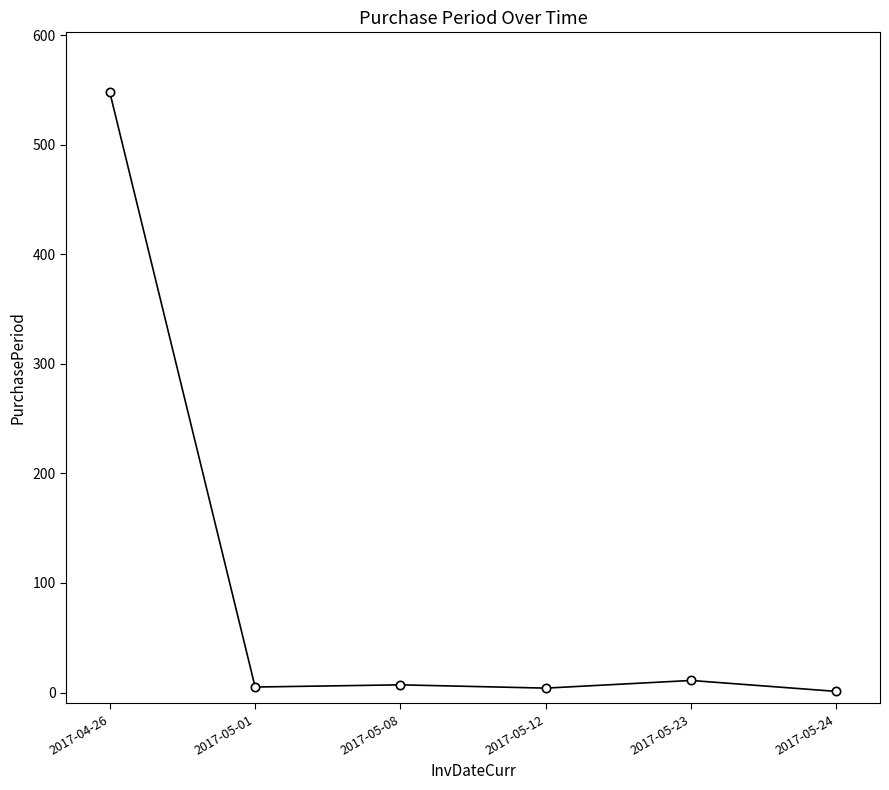

What is the label of the 2nd point from the right?

2017-05-23